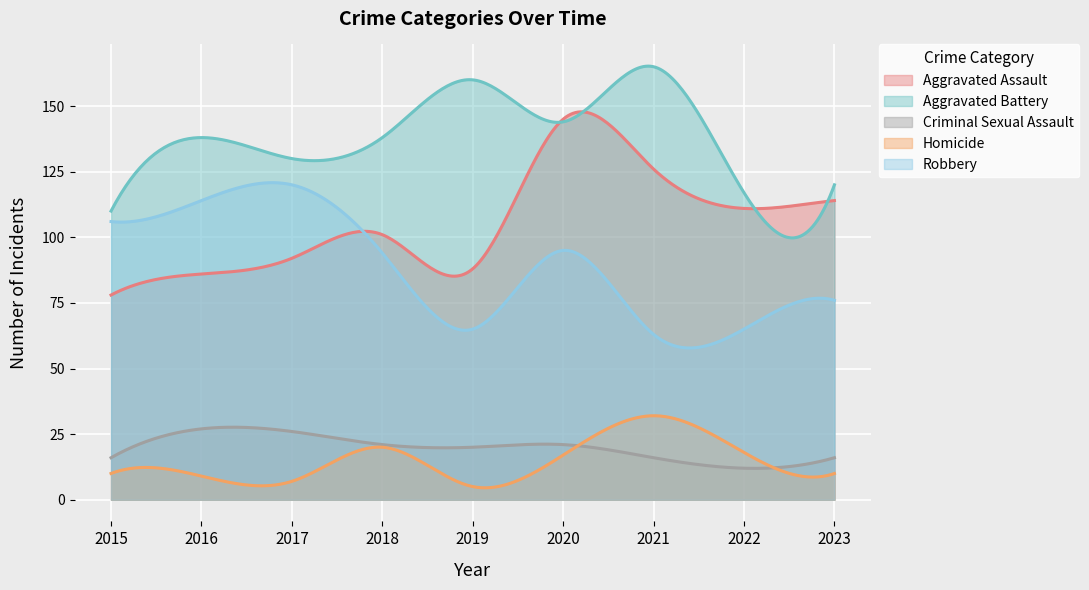

What is the smallest value displayed?

4.5